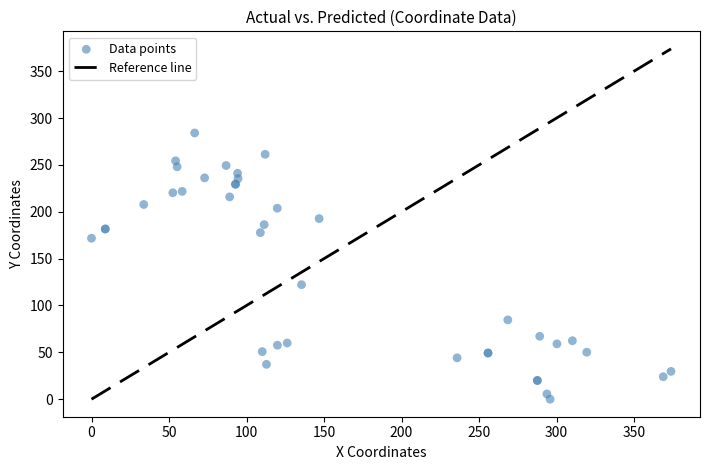

What Y value in the scatter plot is closest to 142?

122.2